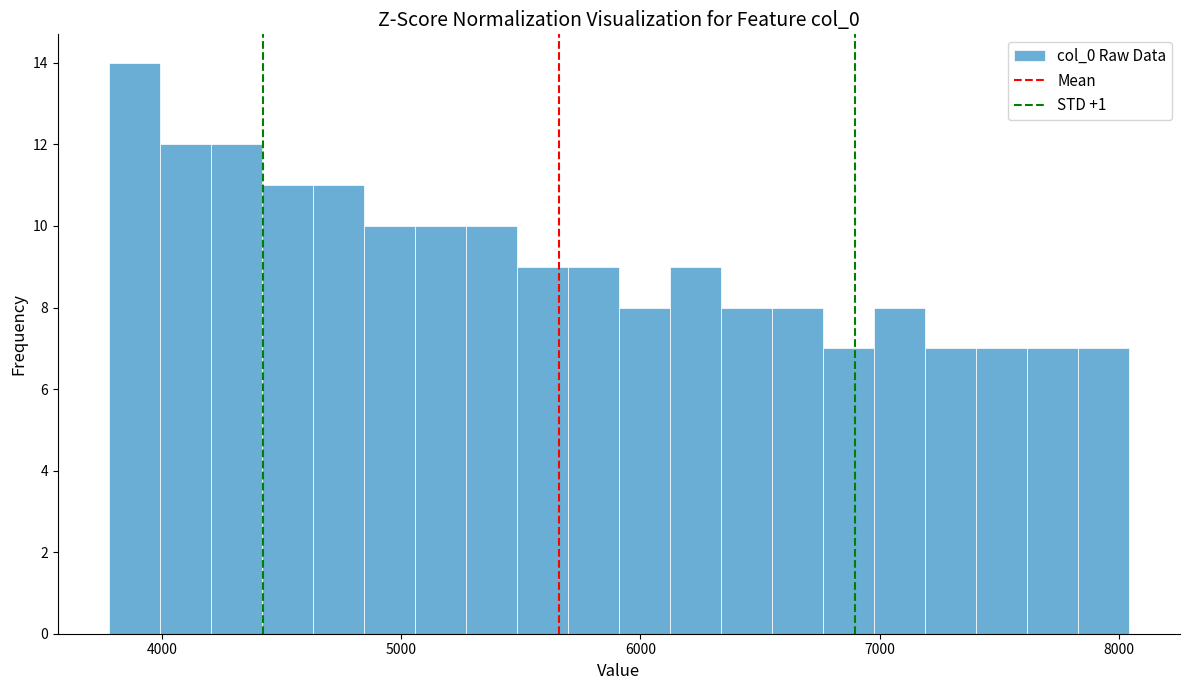

Read against the x-axis, roughly where is the centre of the tallest bar?

3900